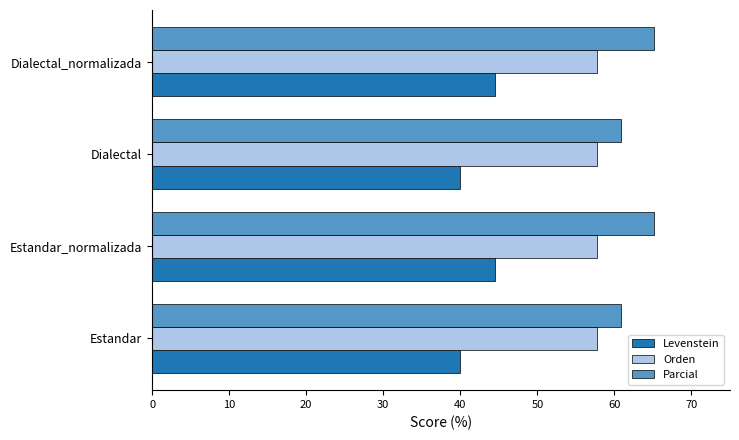

What is the approximate value of Levenstein at Estandar?

40.0